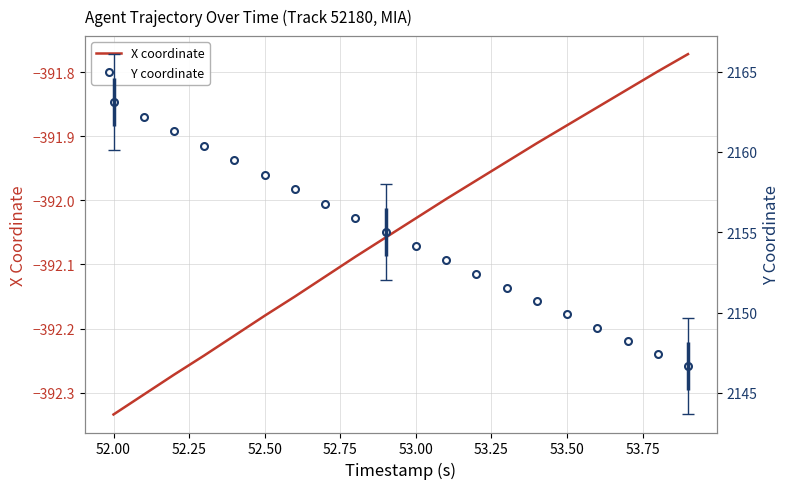

How many data points does each series have?

20